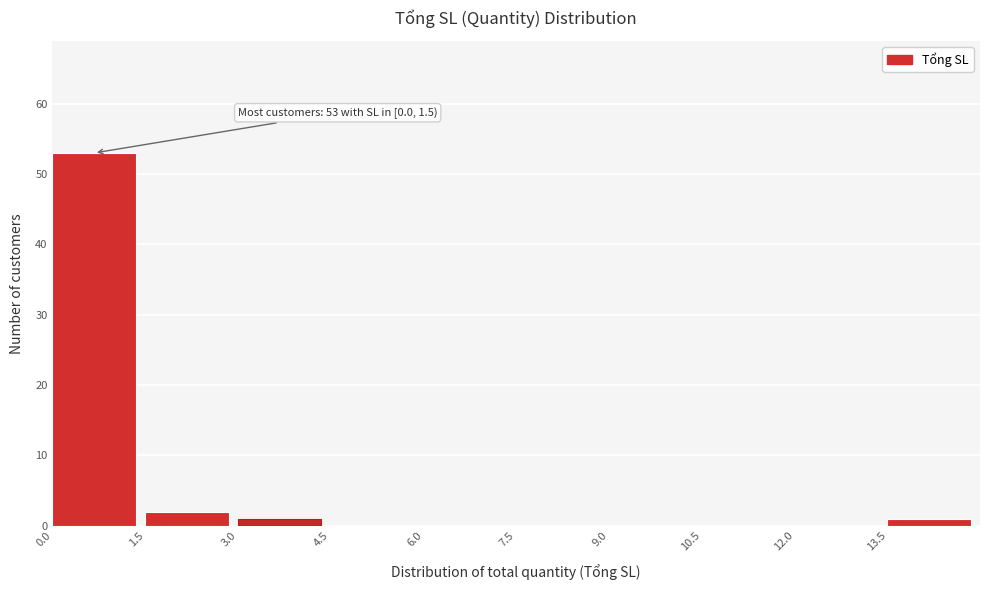

Over which range of the x-axis is the bar tallest?

0.0 to 1.5